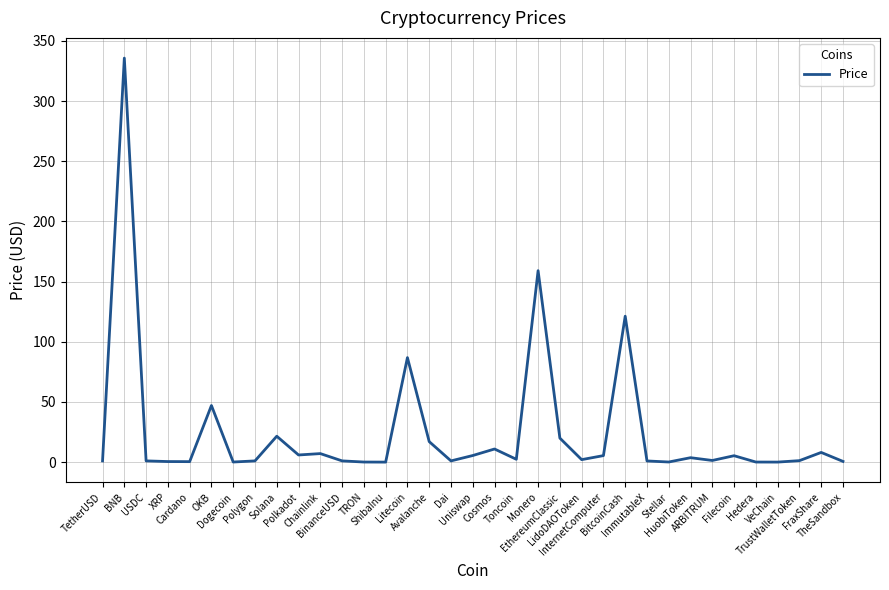

What is the ratio of the value at USDC to the value at BinanceUSD?

1.0